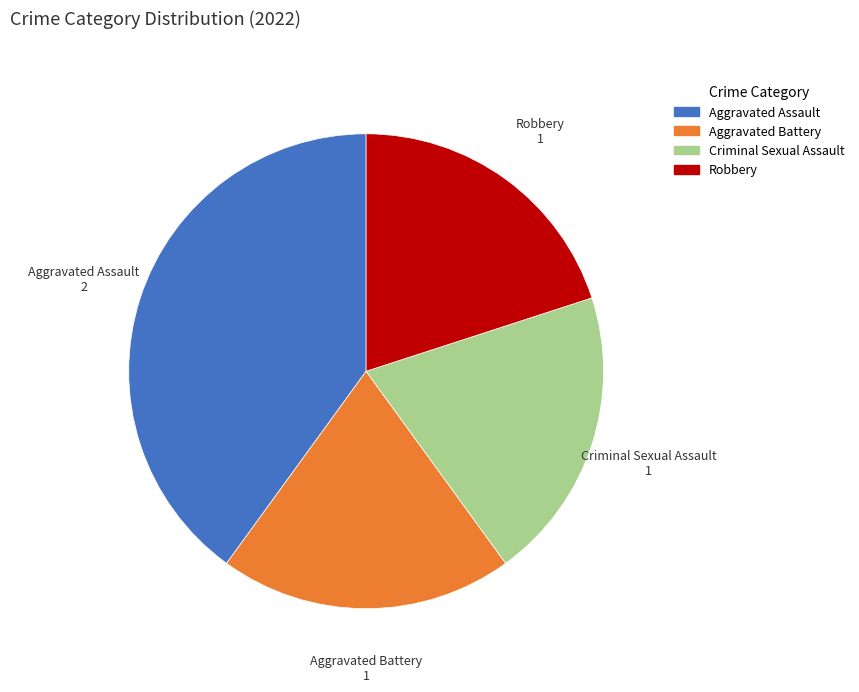

Do Aggravated Battery and Robbery together represent more than half of the pie?

No